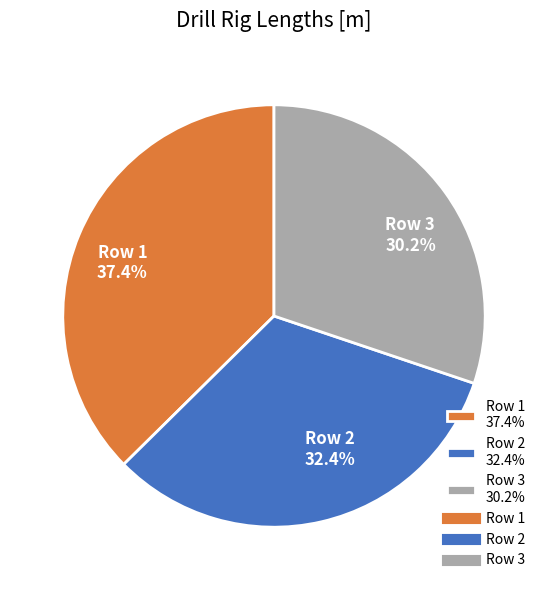

Count the number of slices in the pie.

3